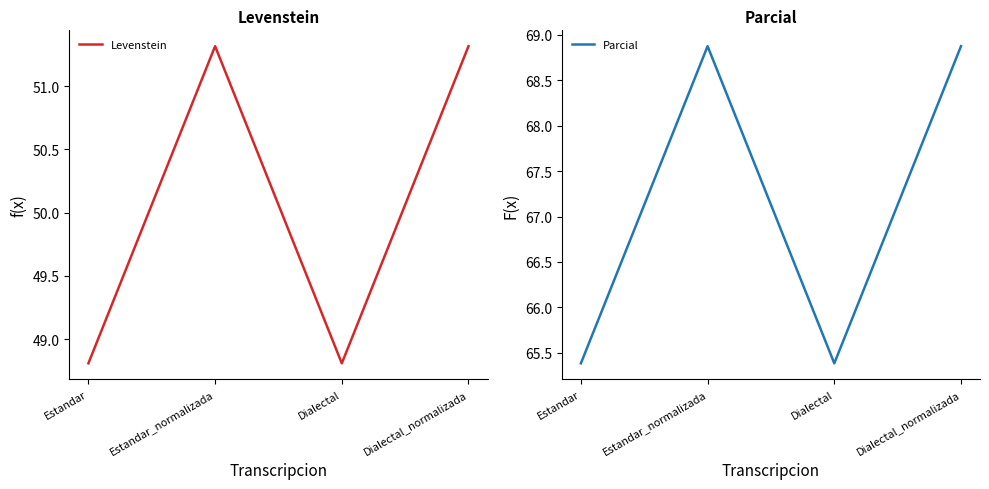

Is the value of Levenstein at Estandar_normalizada greater than the value of Parcial at Dialectal_normalizada?

No